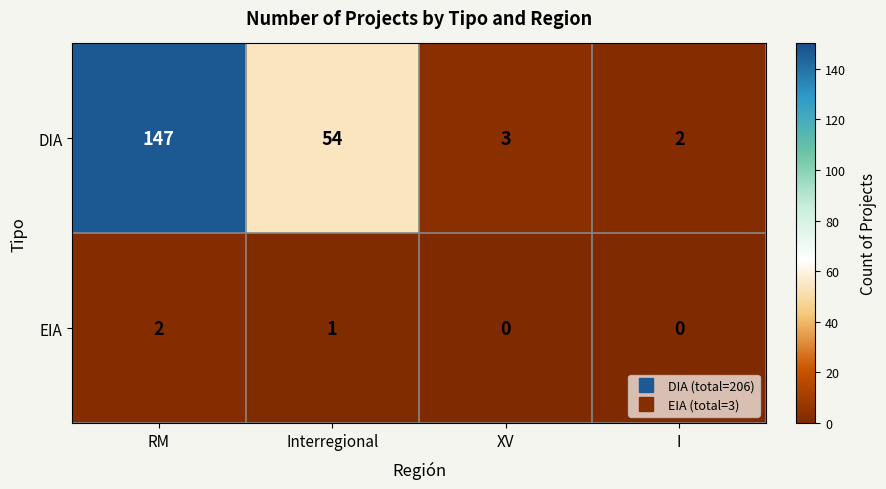

What is the difference between the second highest and second lowest values in the DIA series?

51